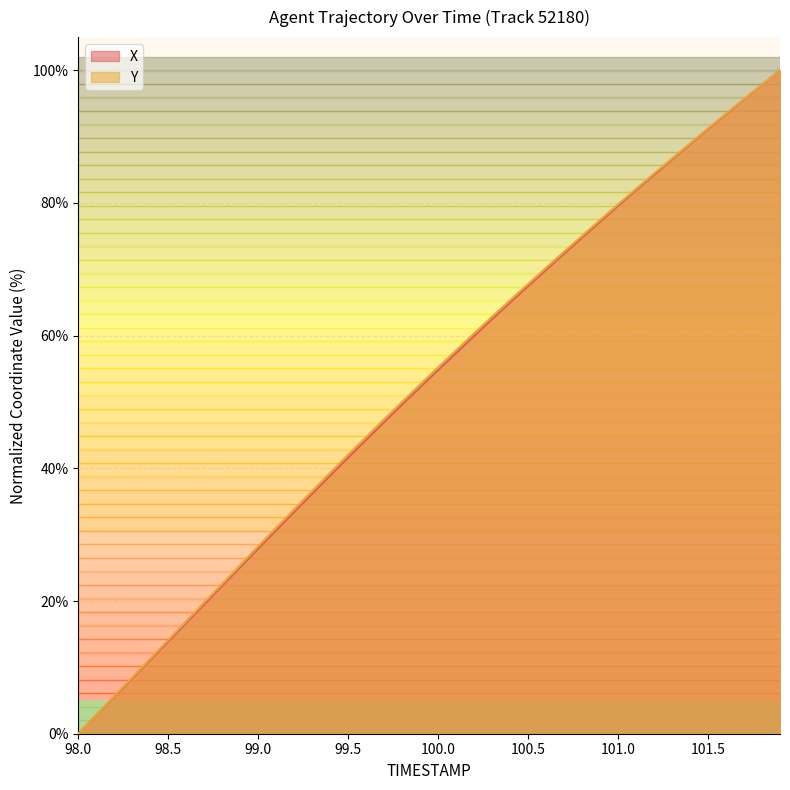

How many lines are shown in the chart?

2